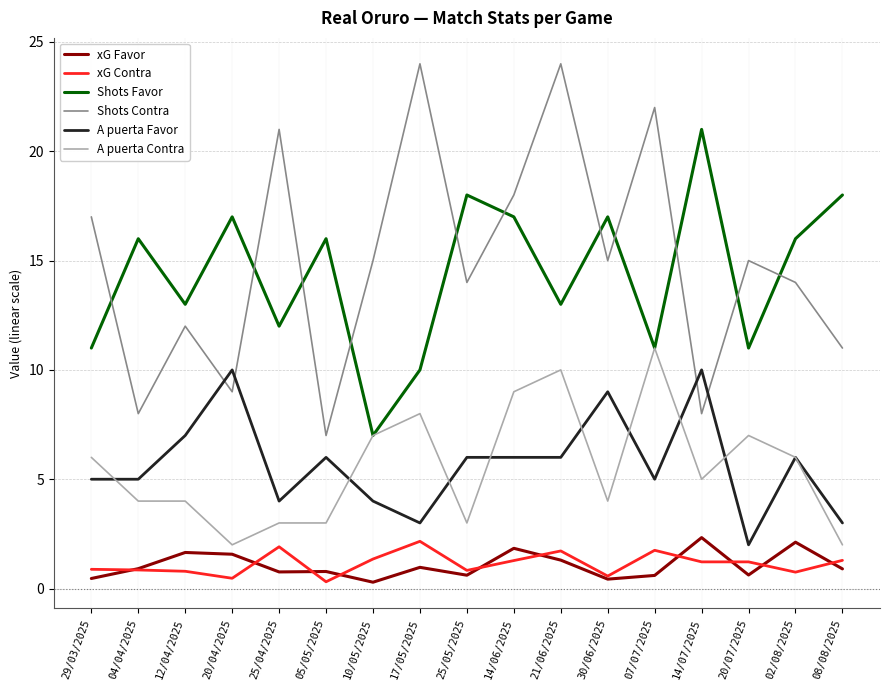

After their last crossing, which series has the higher values: Shots Contra or Shots Favor?

Shots Favor